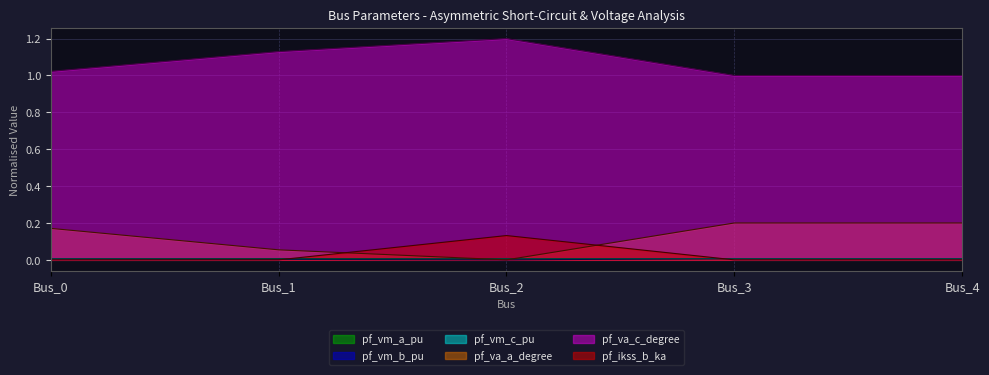

Which has a higher value, Bus_0 or Bus_2?

Bus_0